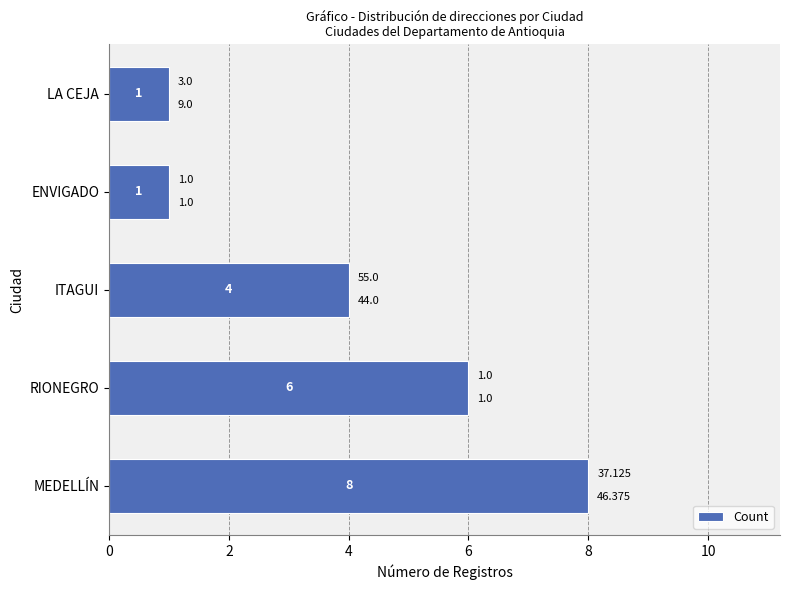

Between ITAGUI and RIONEGRO, which is larger?

RIONEGRO